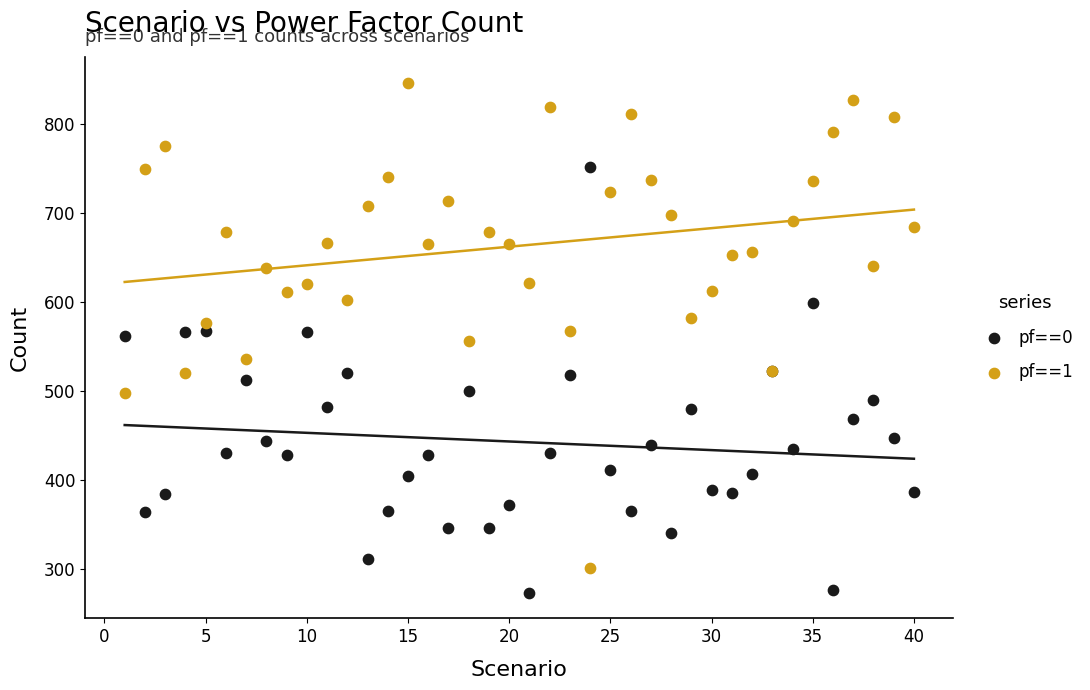

What is the X range (max minus min) for the scatter plot?

39